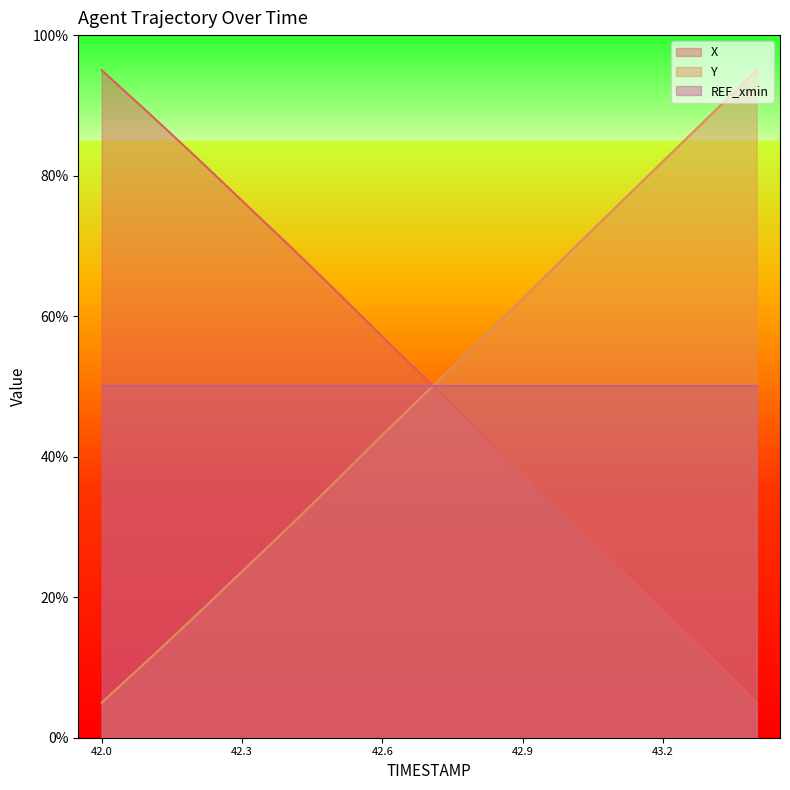

How many data points in Y are above 49?

8